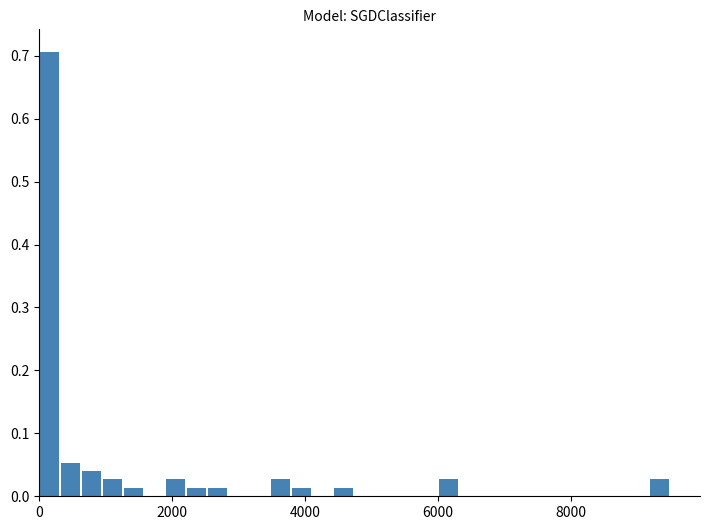

Read against the x-axis, roughly where is the centre of the tallest bar?

200